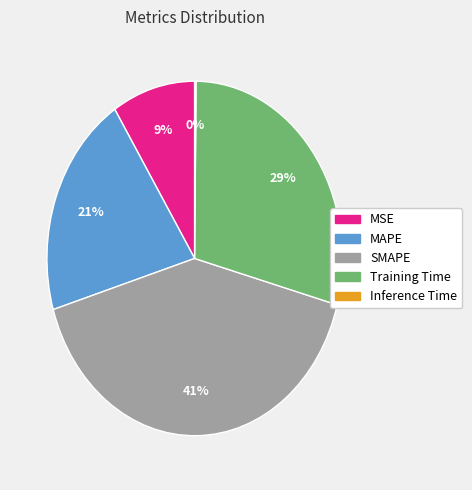

The Training Time slice represents 29% of the pie. True or false?

True